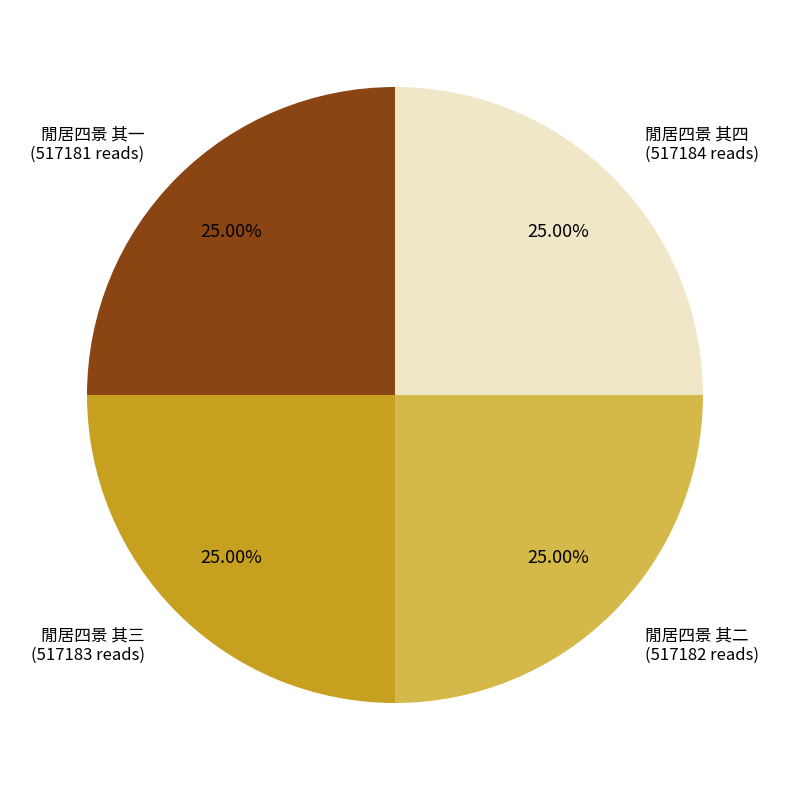

Is there a majority slice in this chart?

No